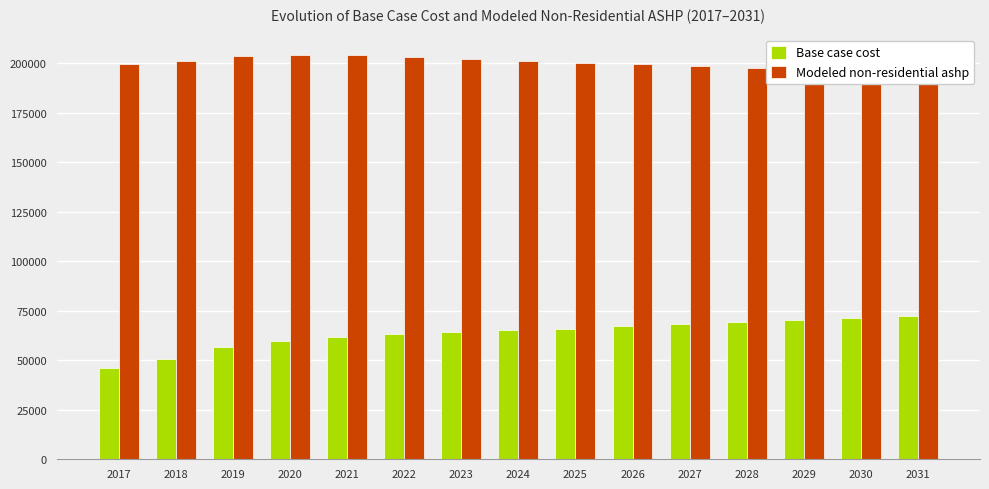

What is the value of the Modeled non-residential ashp bar at the 9th from the left?

200240.4